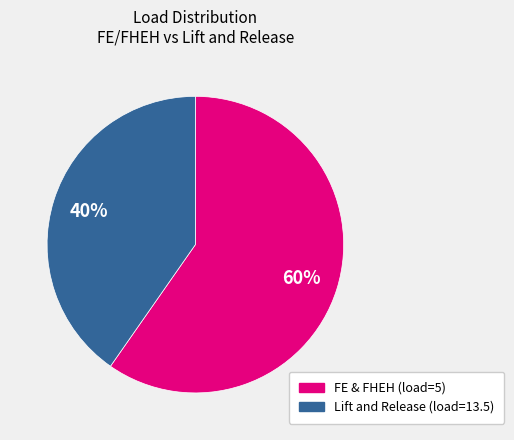

Rank the categories by value from highest to lowest.

FE & FHEH (load=5), Lift and Release (load=13.5)